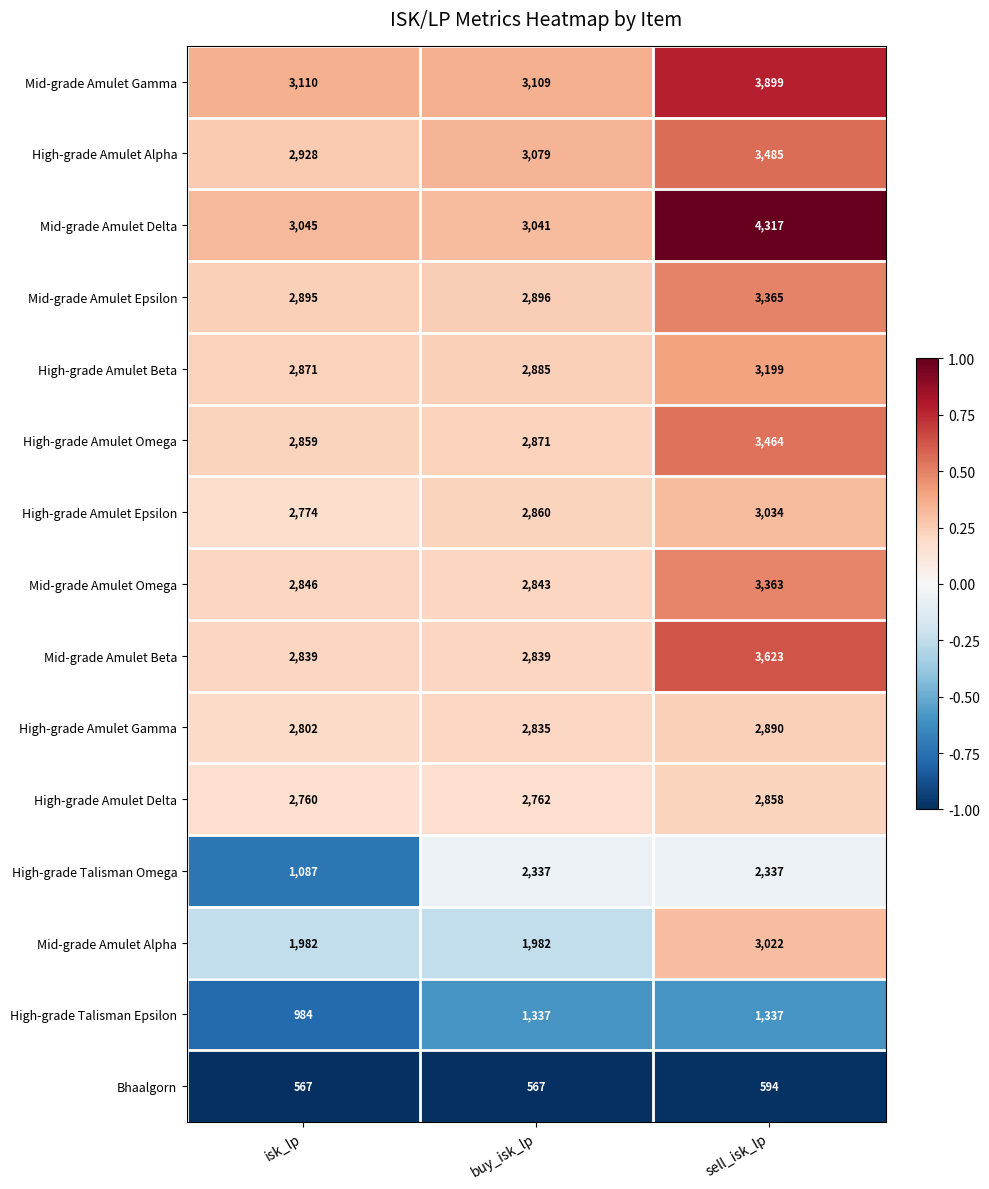

At which category is the sum across all series the highest?

sell_isk_lp